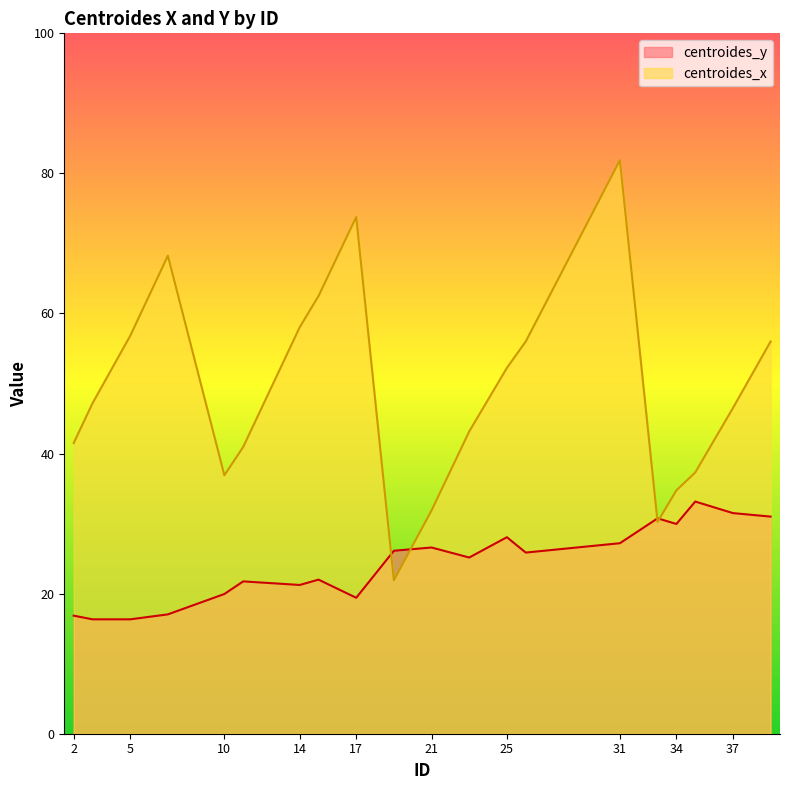

What is the highest value of the centroides_x series?

81.9